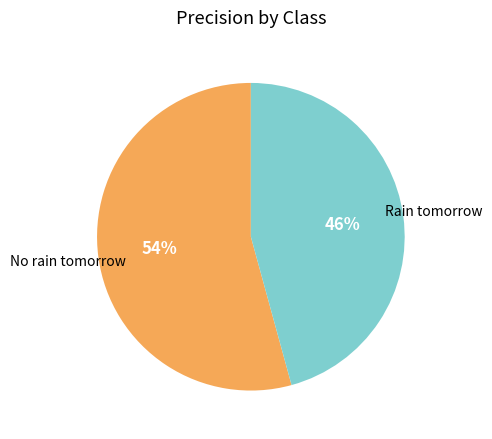

Does any single category account for the majority?

Yes